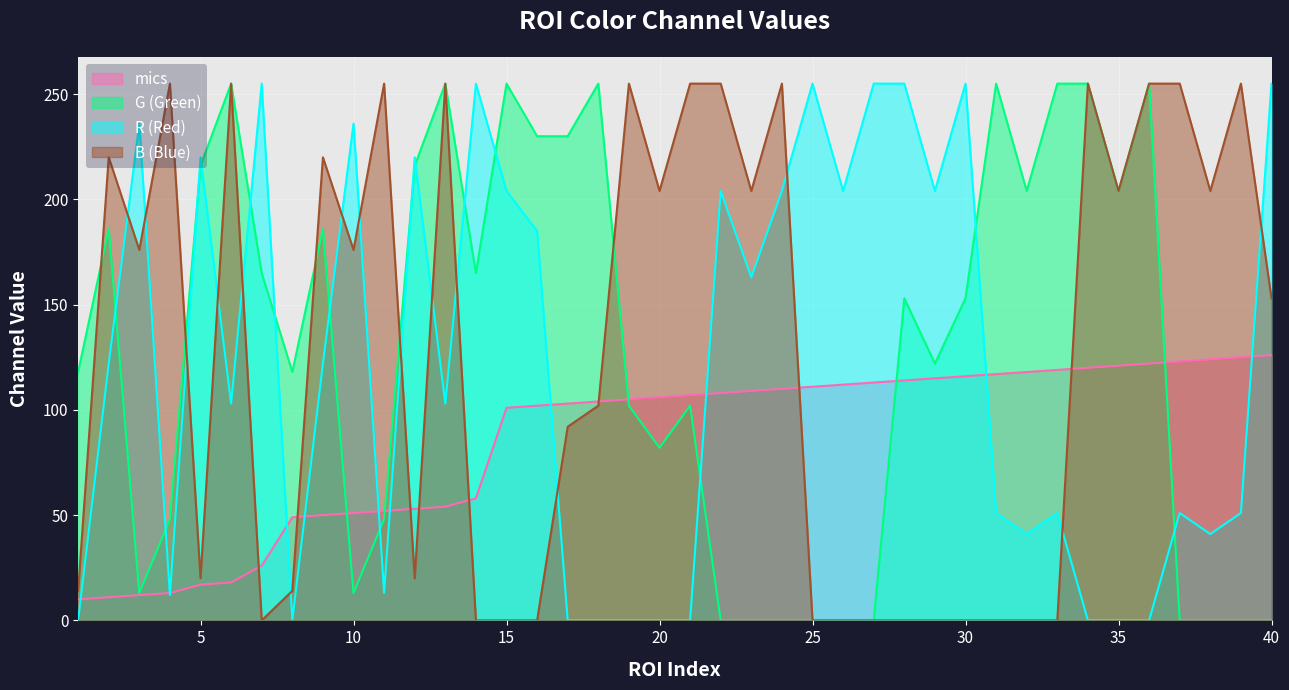

Where do G and mics first cross each other?

9 and 10